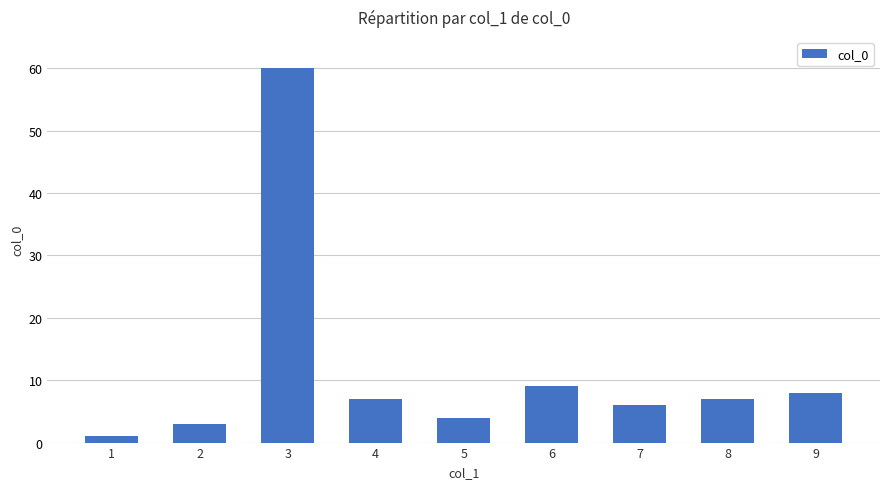

Reading right to left, transcribe all the data shown in this chart.

9=8	8=7	7=6	6=9	5=4	4=7	3=60	2=3	1=1